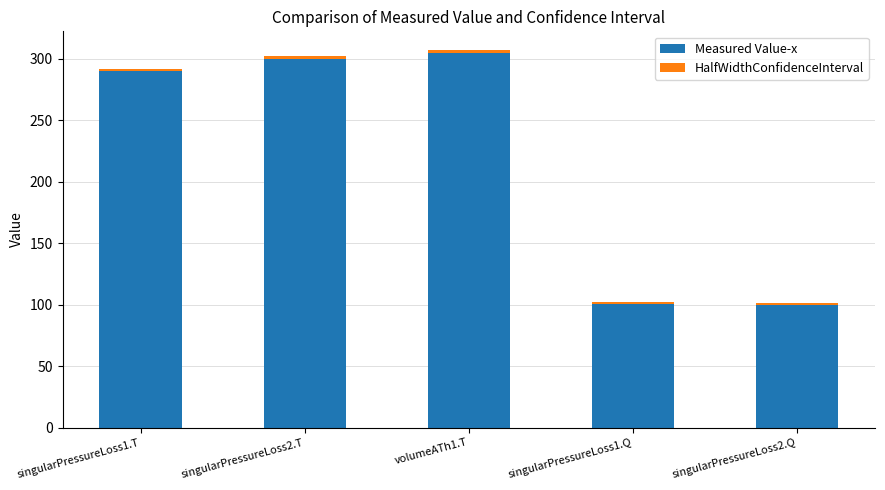

The value of Measured Value-x at singularPressureLoss1.Q is 100.3. True or false?

True